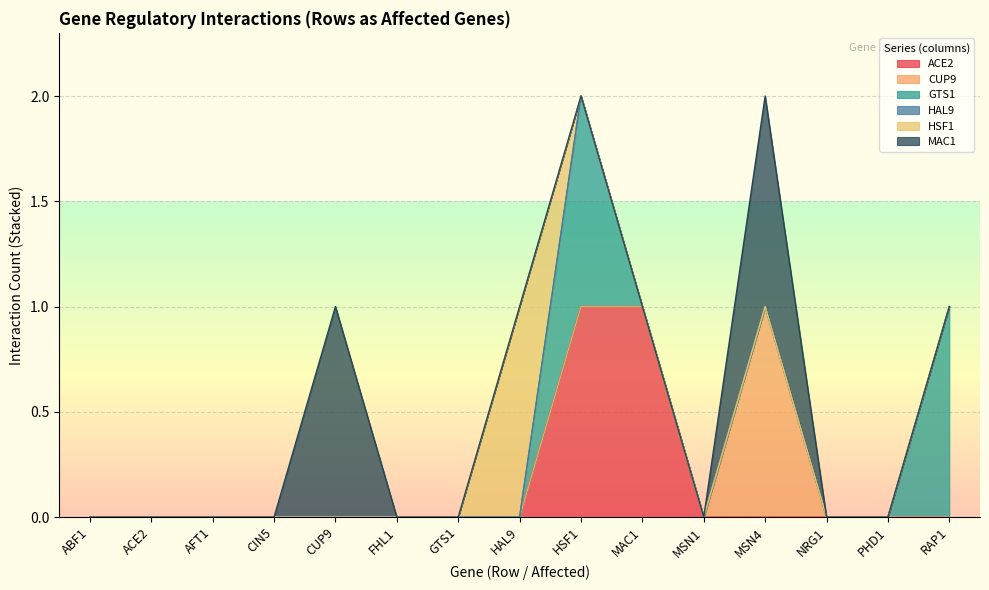

Reading left to right, list all the values displayed in this chart.

ACE2: 0	0	0	0	0	0	0	0	1	1	0	0	0	0	0
CUP9: 0	0	0	0	0	0	0	0	0	0	0	1	0	0	0
GTS1: 0	0	0	0	0	0	0	0	1	0	0	0	0	0	1
HAL9: 0	0	0	0	0	0	0	0	0	0	0	0	0	0	0
HSF1: 0	0	0	0	0	0	0	1	0	0	0	0	0	0	0
MAC1: 0	0	0	0	1	0	0	0	0	0	0	1	0	0	0